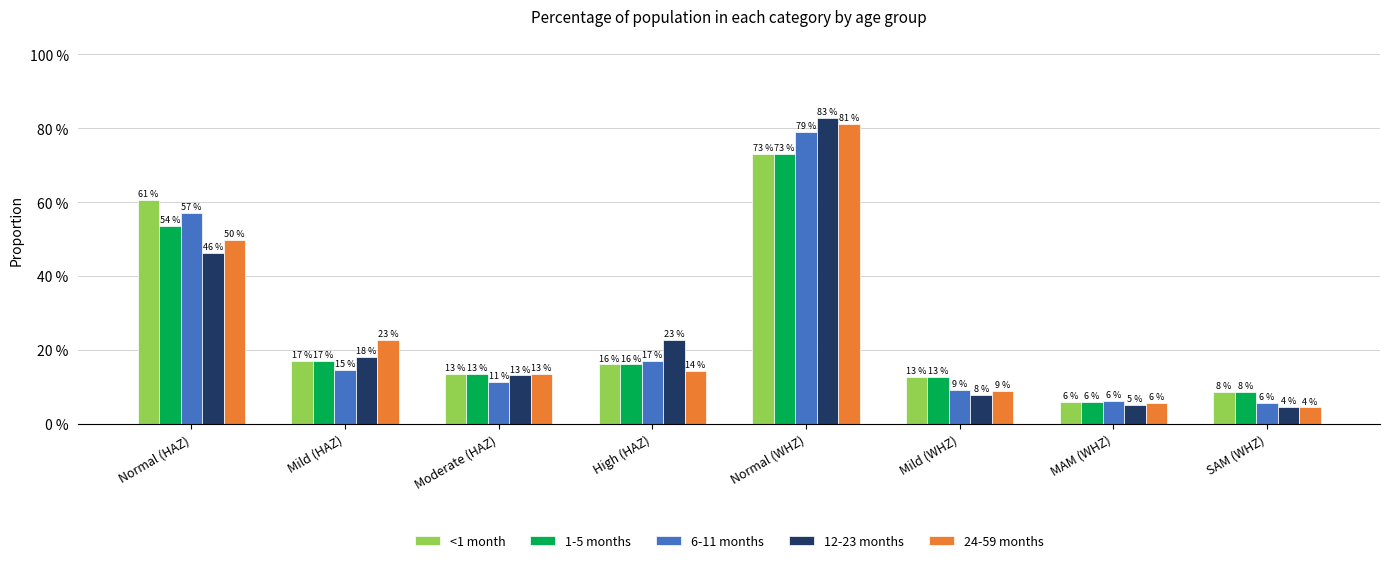

What are all the series names shown in the legend?

<1 month, 1-5 months, 6-11 months, 12-23 months, 24-59 months